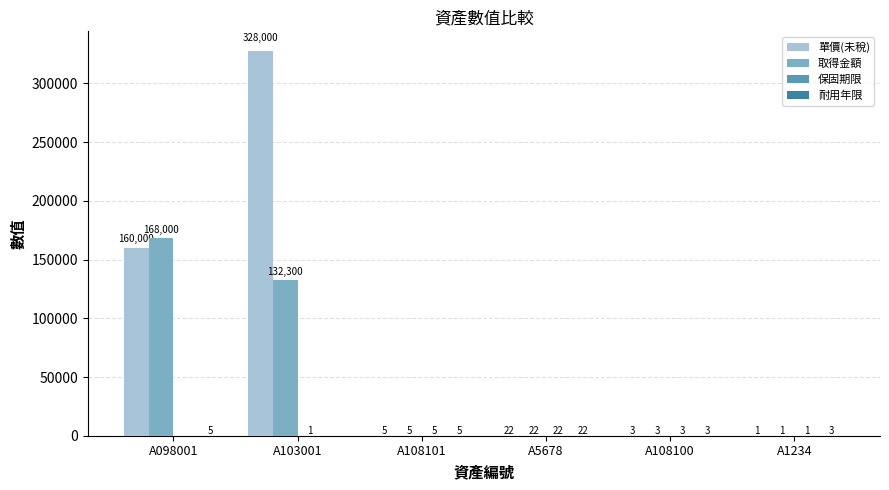

Which series has the largest total across all categories?

單價(未稅)